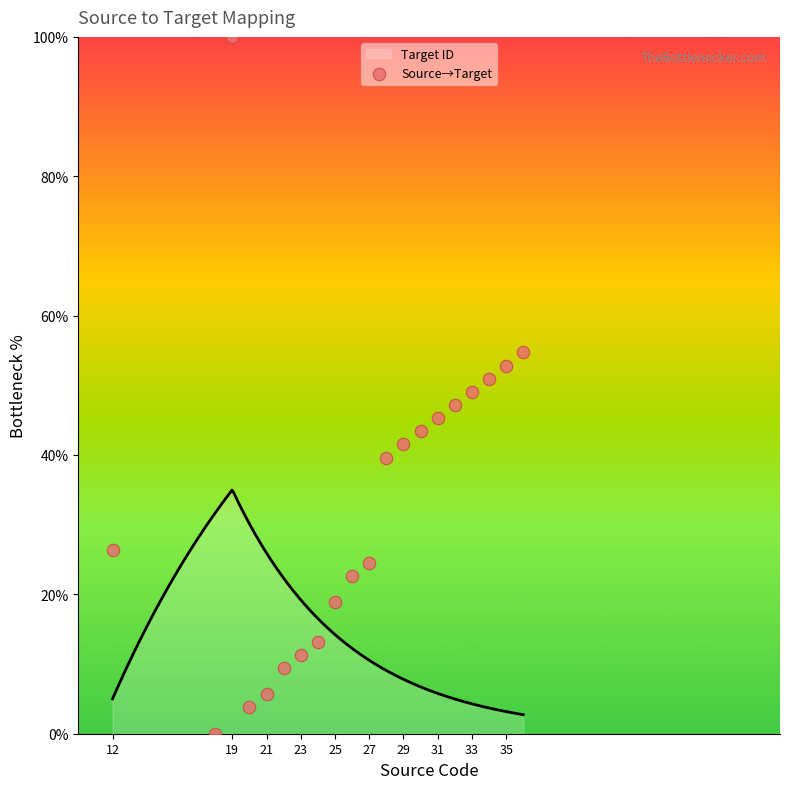

What is the maximum value for Target ID?

35.0